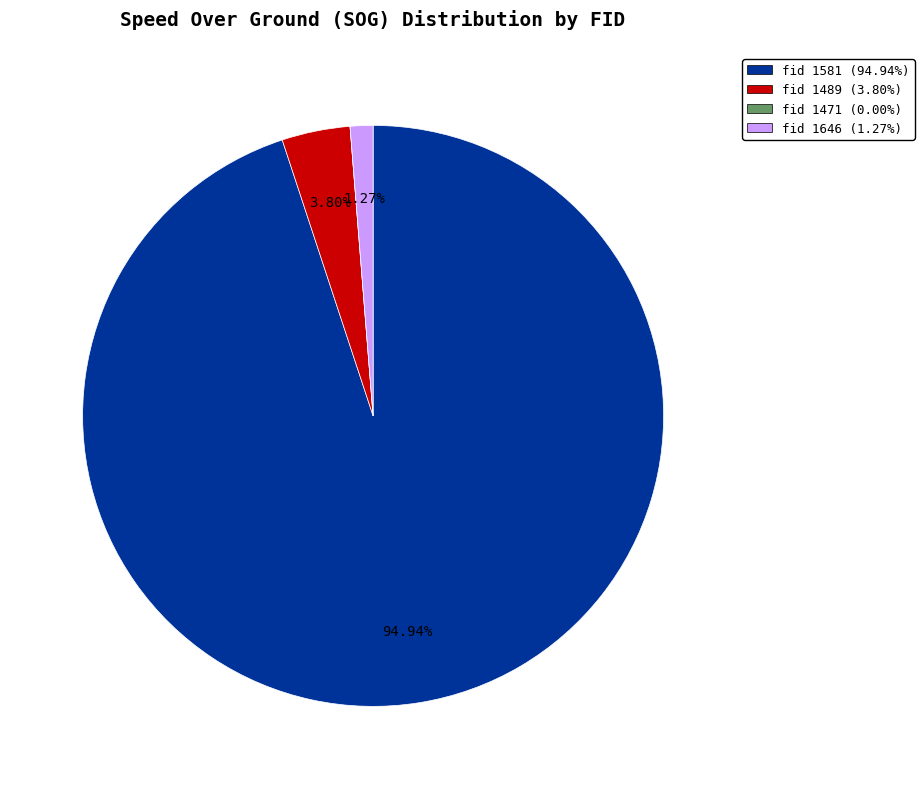

Does fid 1581 (94.94%) represent more than half of the total?

Yes